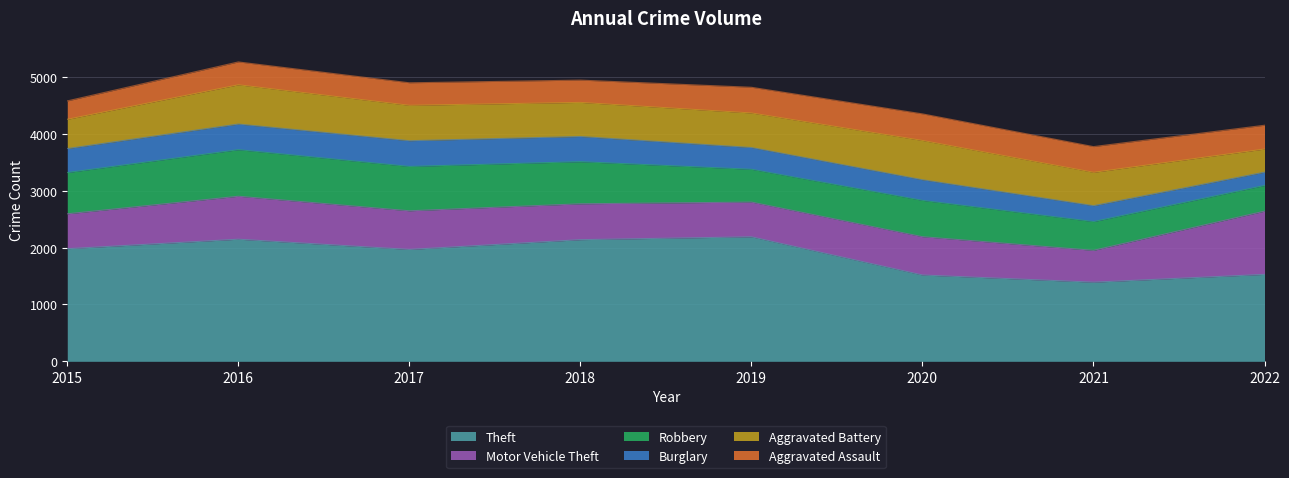

What value does the Aggravated Battery series have at 2022, to the nearest 5?

405